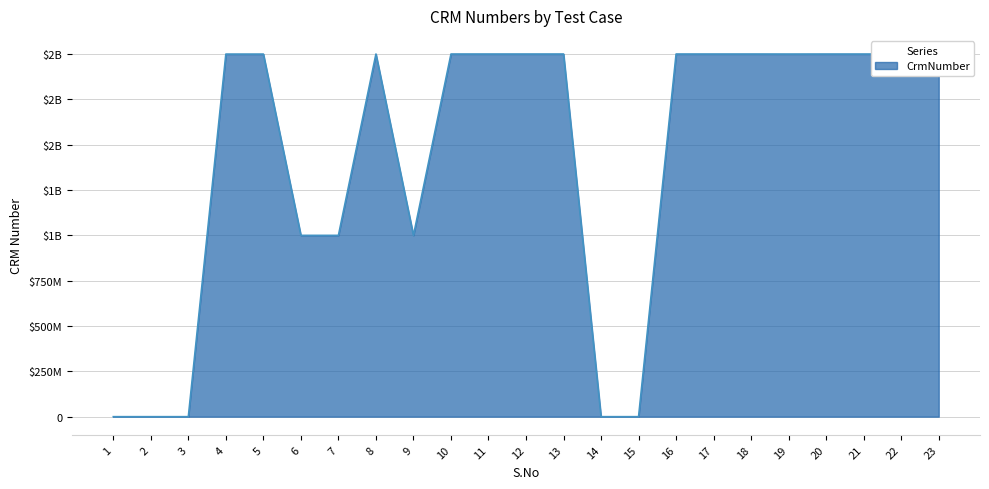

What is the difference between the values at 5 and 8?

406559